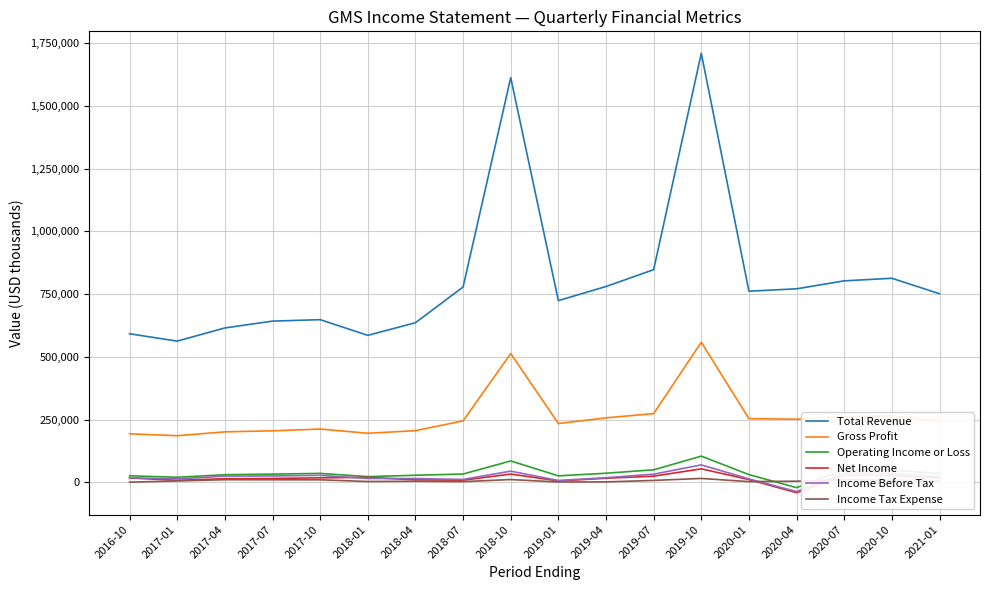

Is this an area chart (filled region under the line)?

No